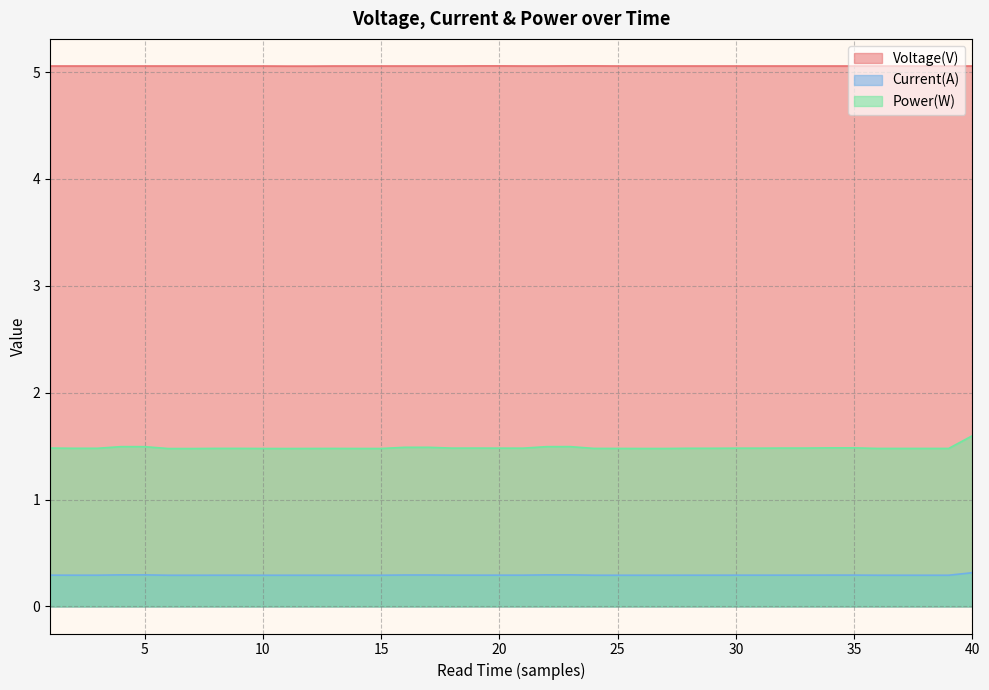

What is the smallest value displayed?

0.3